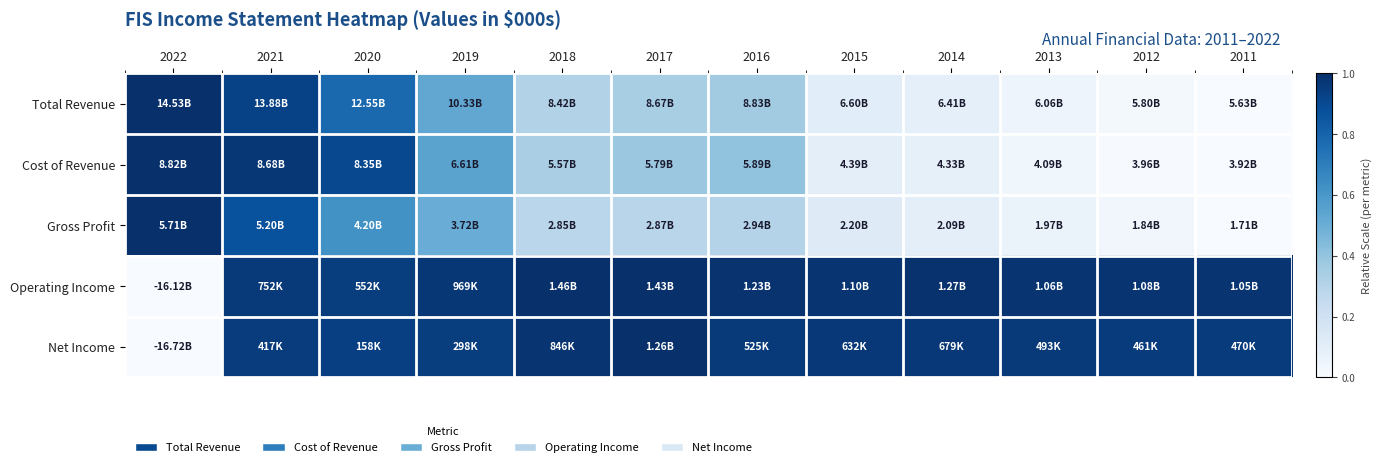

What is the difference between the highest and lowest values at 2018?

0.7